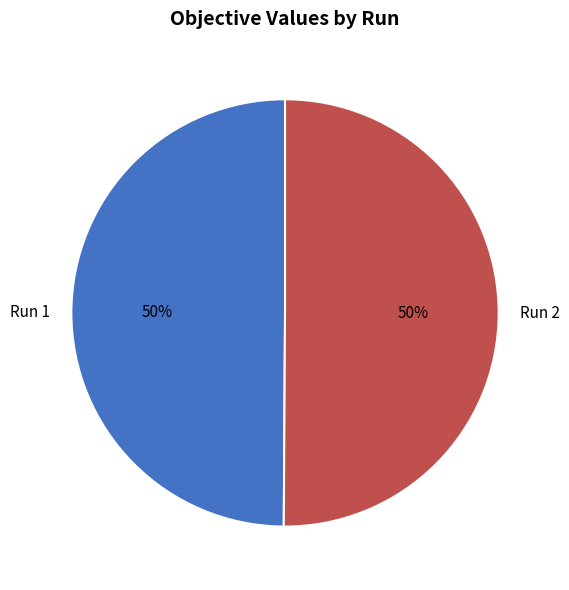

To the nearest percent, what percentage of the pie is Run 1?

50%